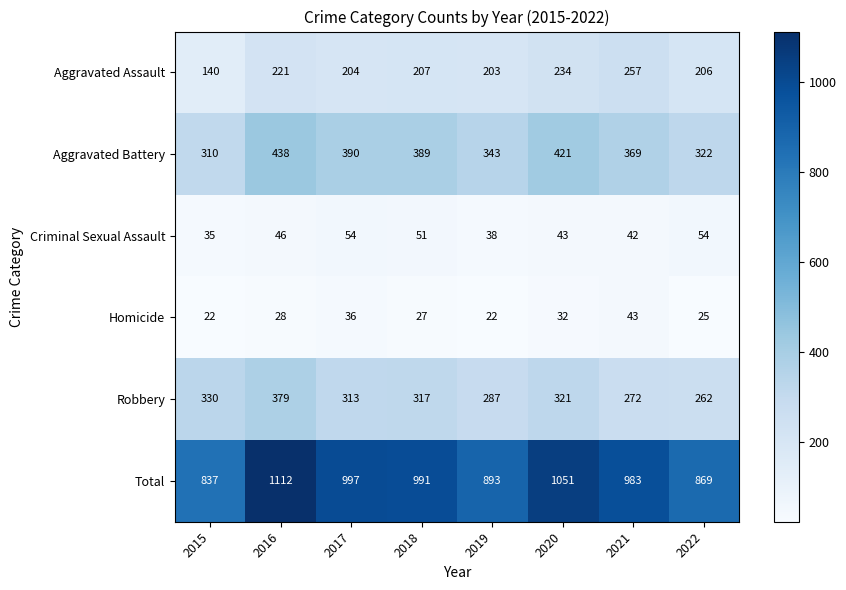

Where does the Robbery series first go above 317?

2015